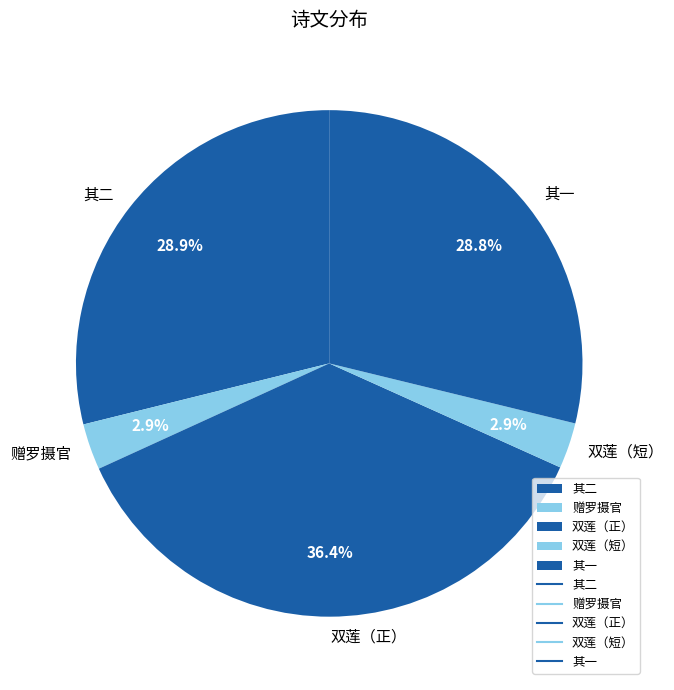

Does any single category account for the majority?

No